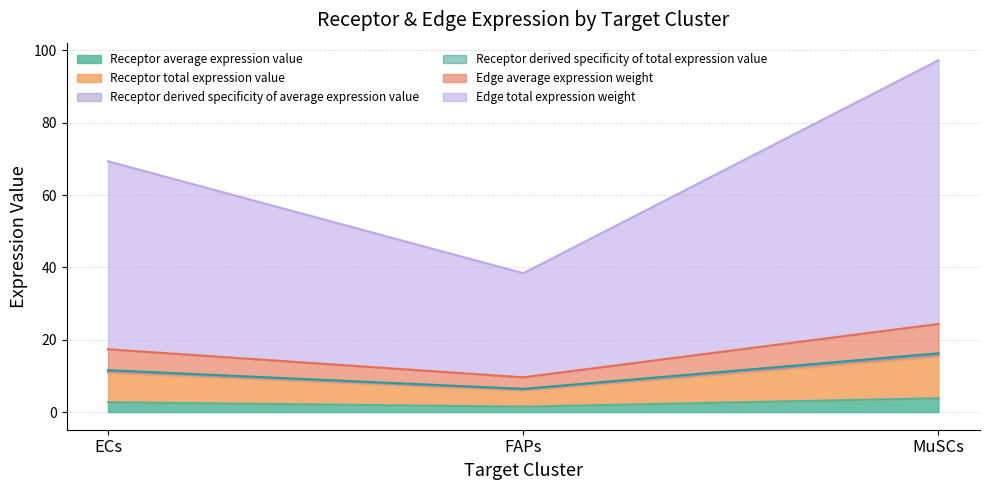

Which label corresponds to the largest value in the chart?

MuSCs